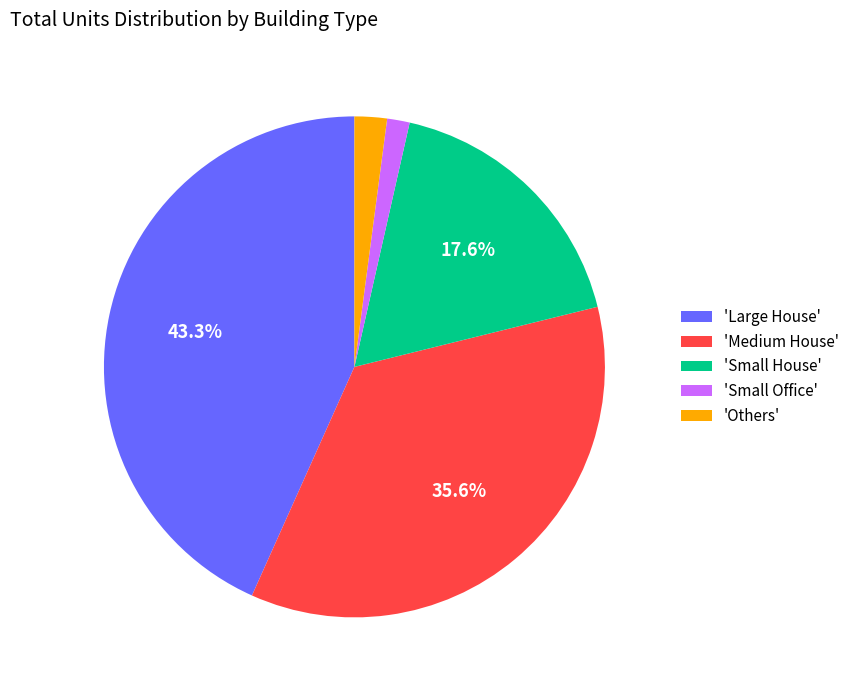

Which has a higher value, 'Large House' or 'Small Office'?

'Large House'